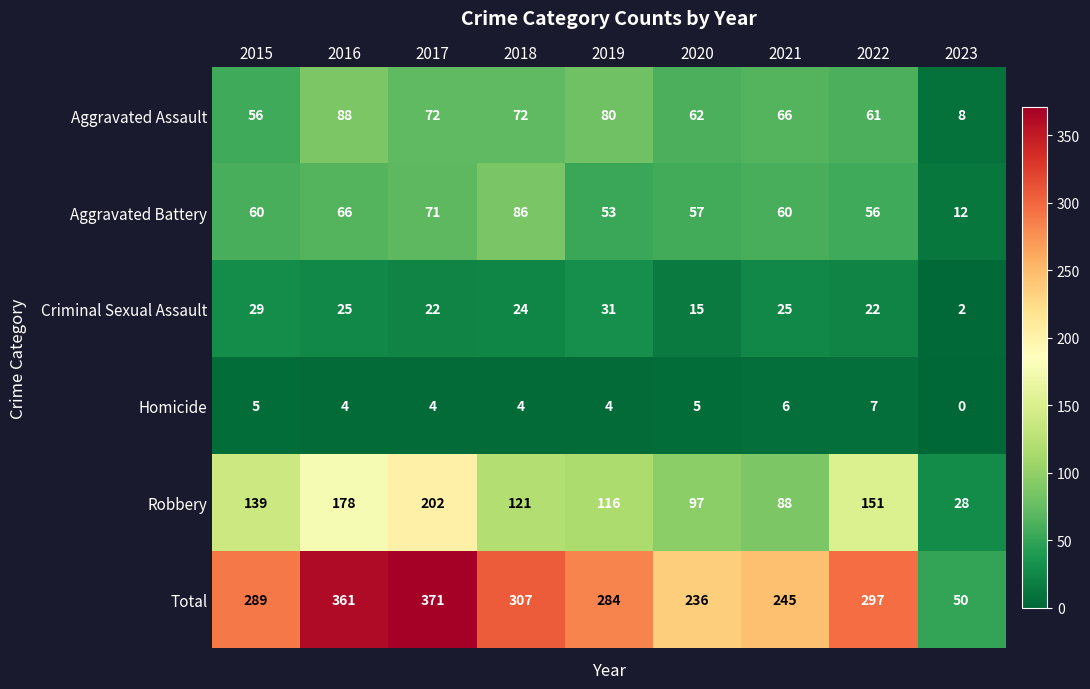

What is the spread (max minus min) of values at 2022?

290